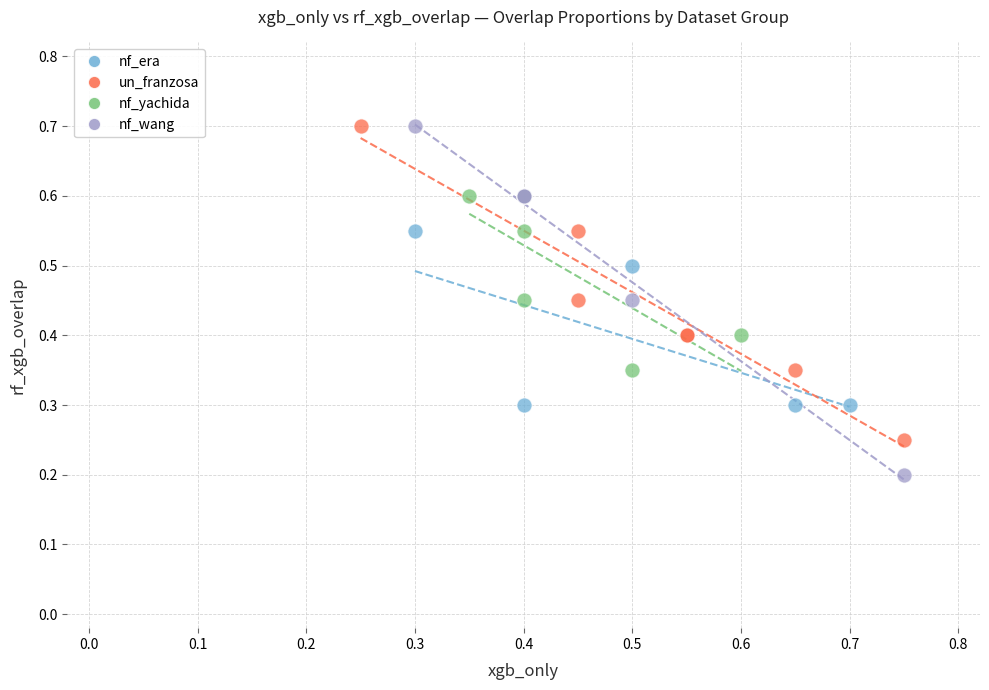

Which series has the largest Y range (max minus min)?

nf_wang